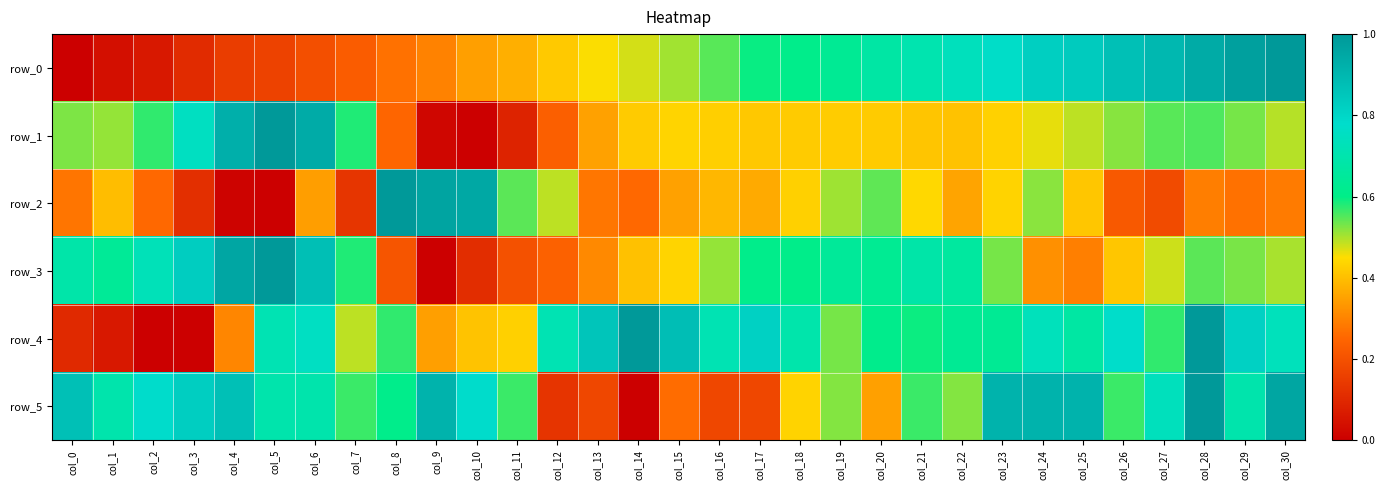

Which series has the widest spread of values?

row_0